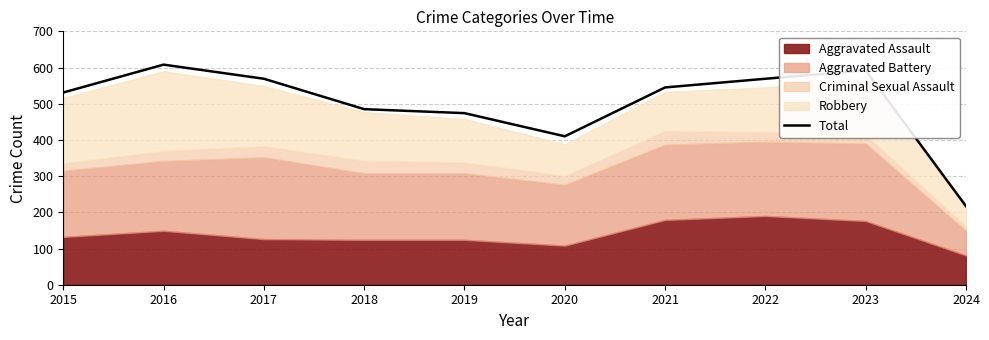

Rank the categories by value from lowest to highest.

2024, 2020, 2019, 2018, 2015, 2021, 2017, 2022, 2023, 2016